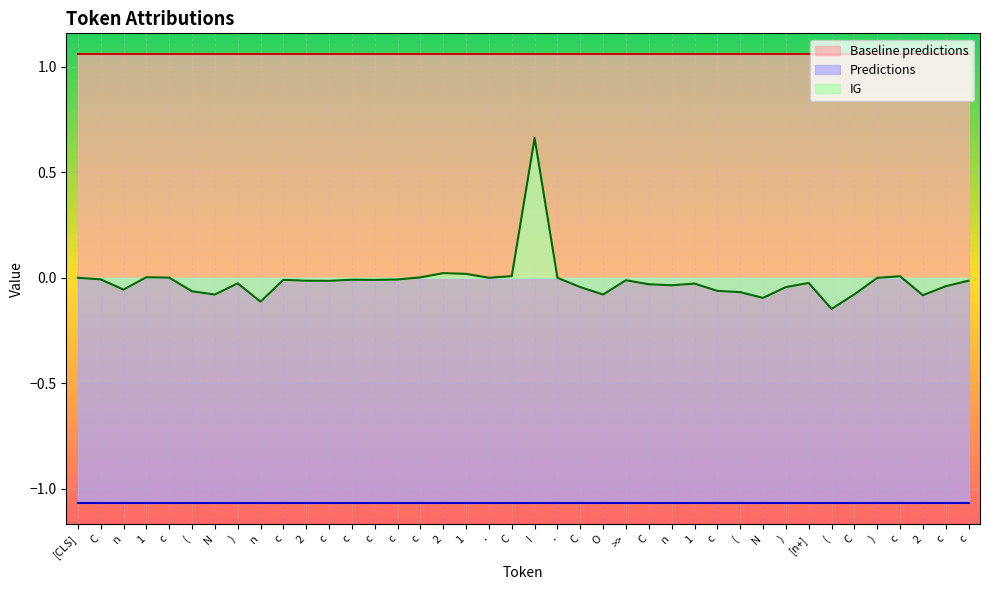

What is the smallest value displayed?

-1.1